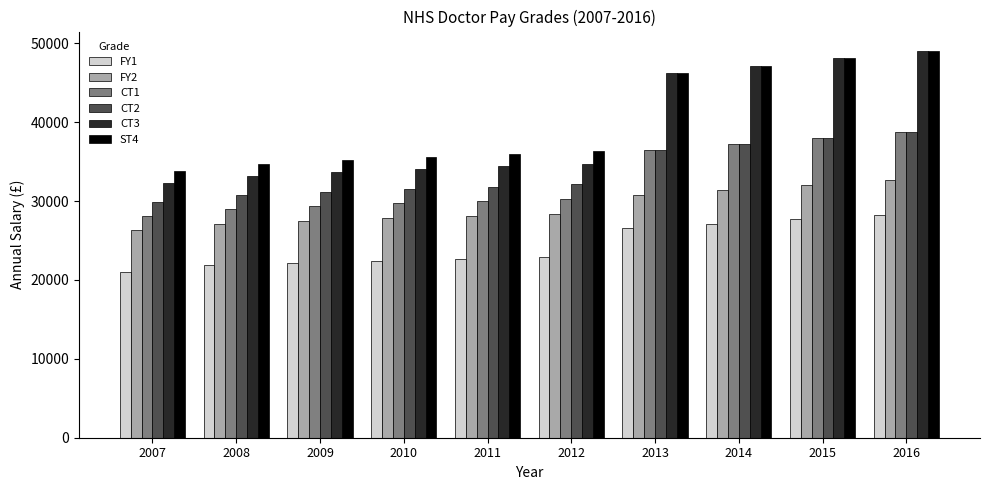

How many bars are there in each group?

6